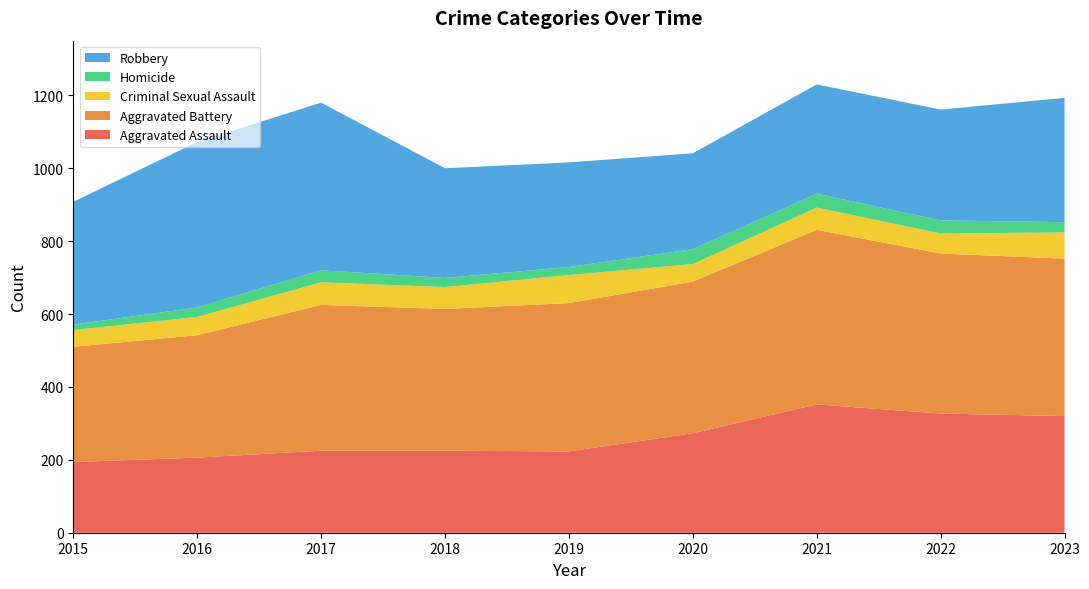

Reading right to left, what are all the values shown in this chart?

Aggravated Assault: 320	327	352	273	223	225	225	206	194
Aggravated Battery: 432	439	479	416	407	389	400	336	316
Criminal Sexual Assault: 72	55	61	48	77	60	62	50	46
Homicide: 28	36	38	41	22	25	33	26	15
Robbery: 341	304	300	263	287	301	460	454	337